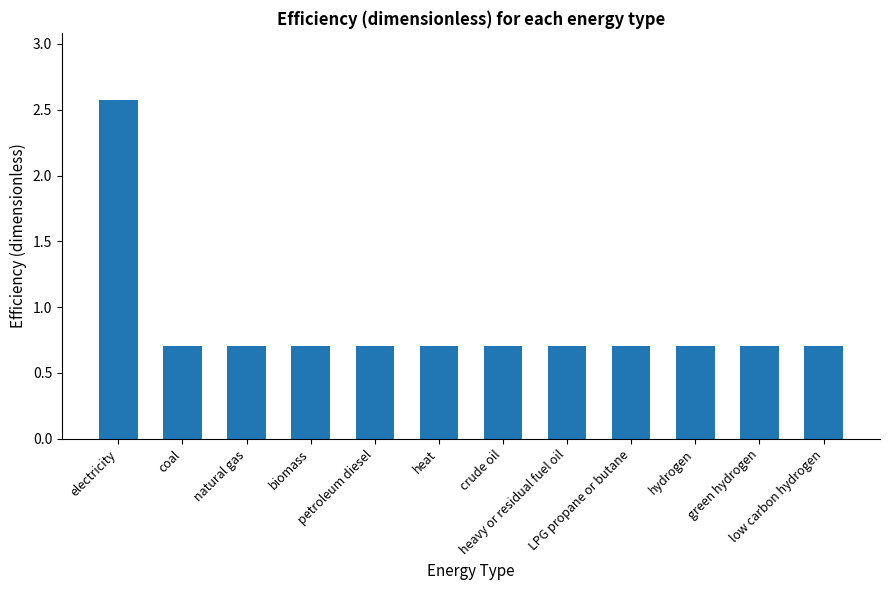

What is the difference between the maximum and minimum values?

1.9